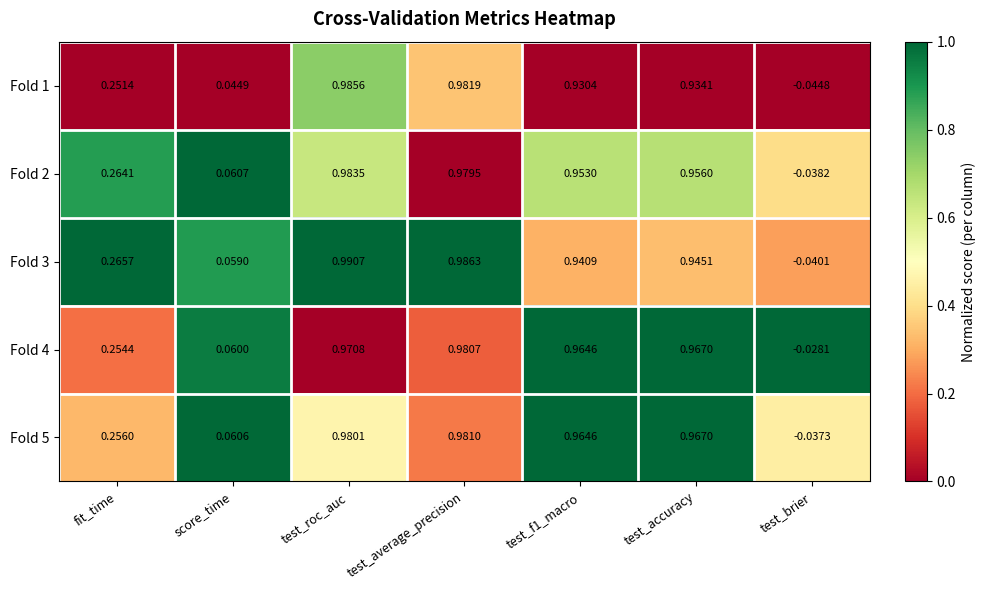

Rank the series by their maximum value, from lowest to highest.

Fold 4, Fold 5, Fold 2, Fold 1, Fold 3